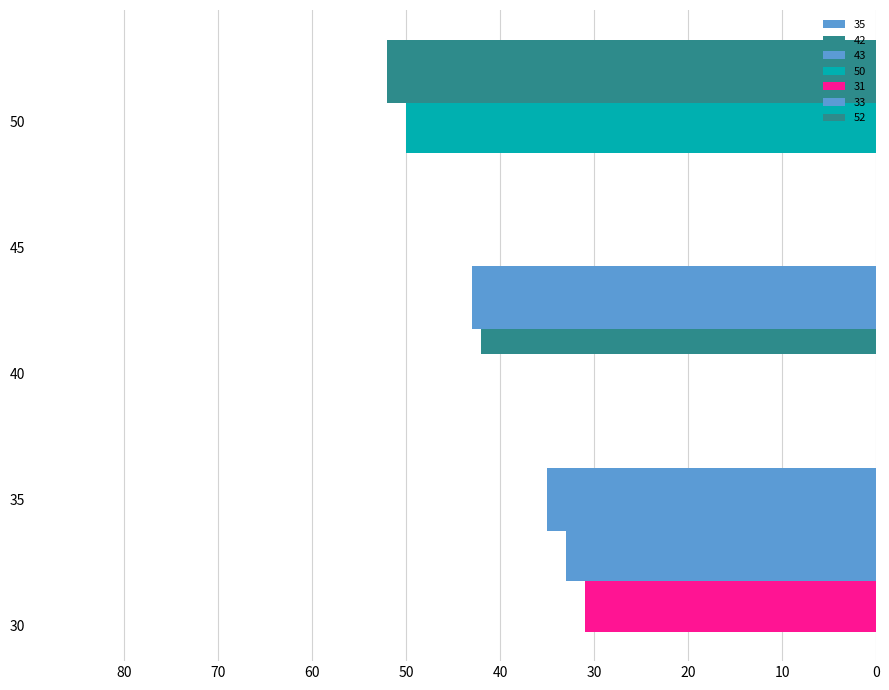

What is the label of the 4th bar from the left?

43